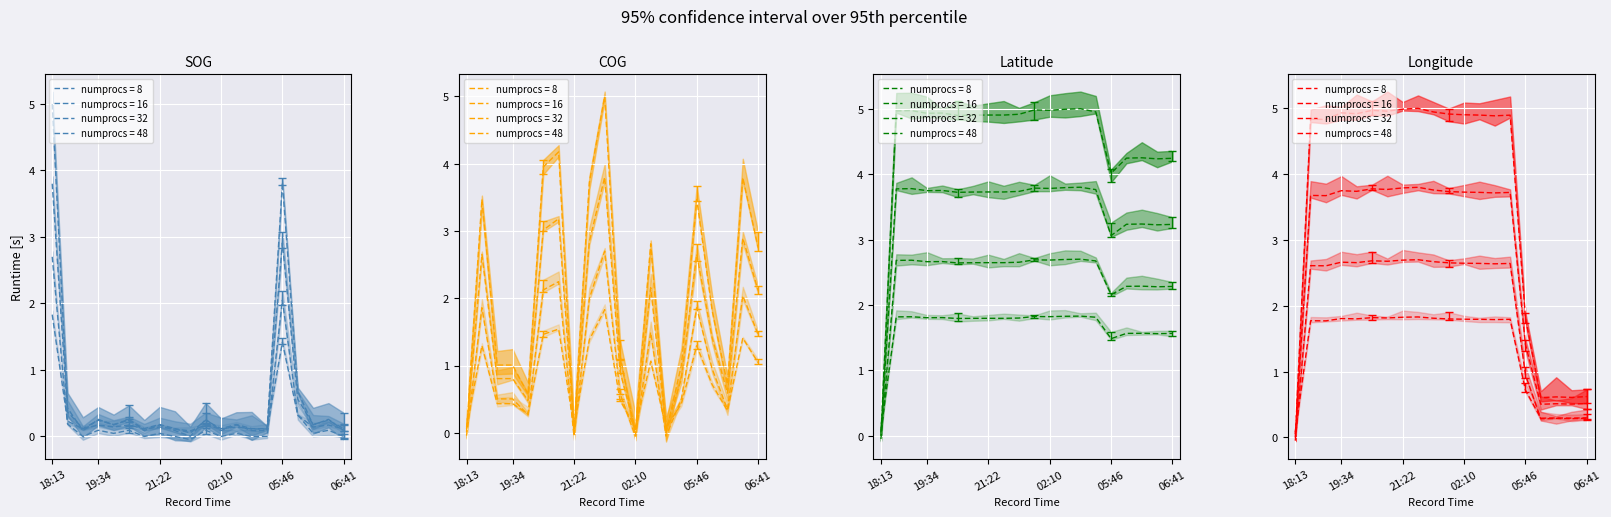

What is the sum of the Latitude values at 20:34 and 02:10?

9.9